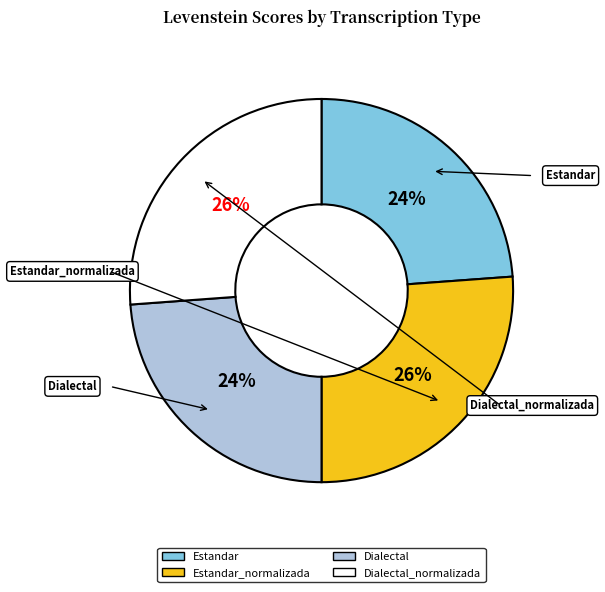

Does any single category account for the majority?

No